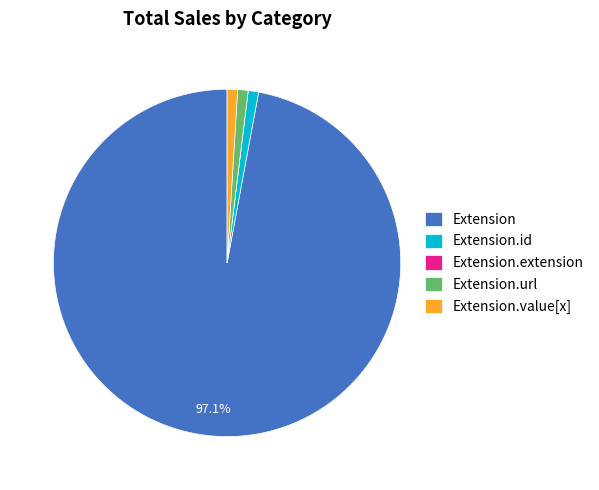

Between Extension.url and Extension, which is larger?

Extension